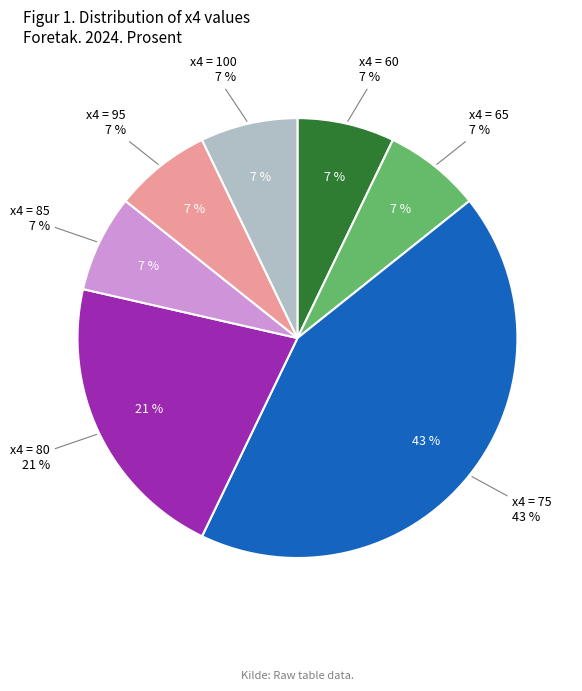

Is there any slice that represents more than half of the pie?

No